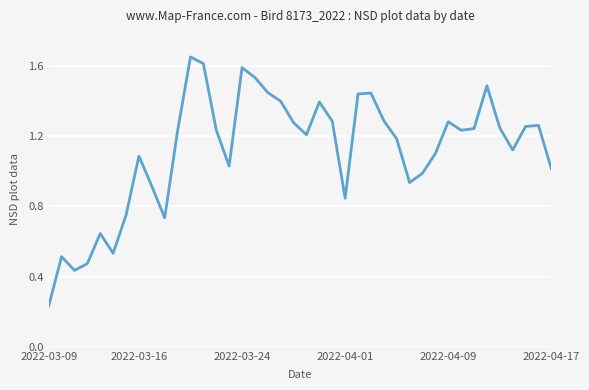

Where is the data nearest to the value 0?

2022-03-09